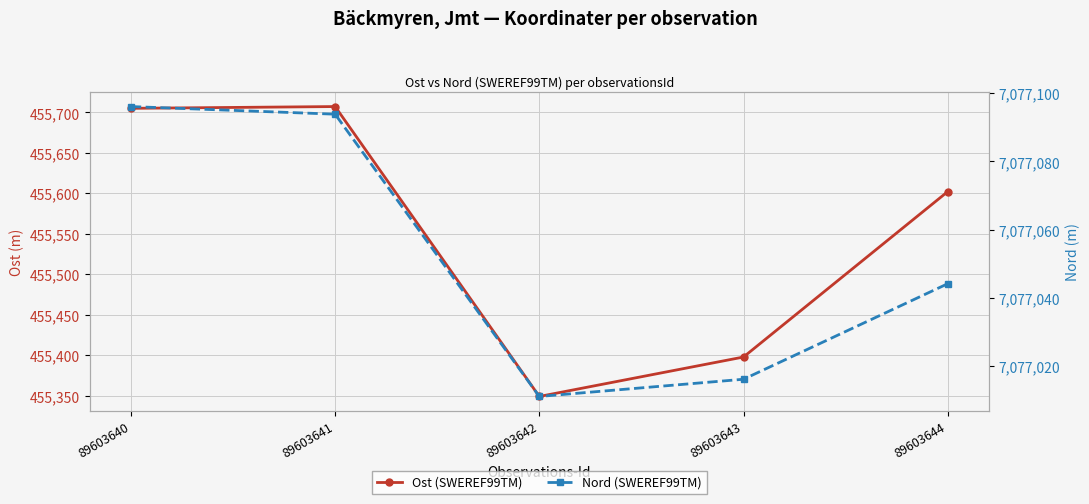

Reading left to right, extract all data points from this chart.

Ost (SWEREF99TM): 455705.0	455707.2	455349.1	455397.8	455602.1
Nord (SWEREF99TM): 7077096.1	7077093.9	7077011.0	7077016.1	7077044.1